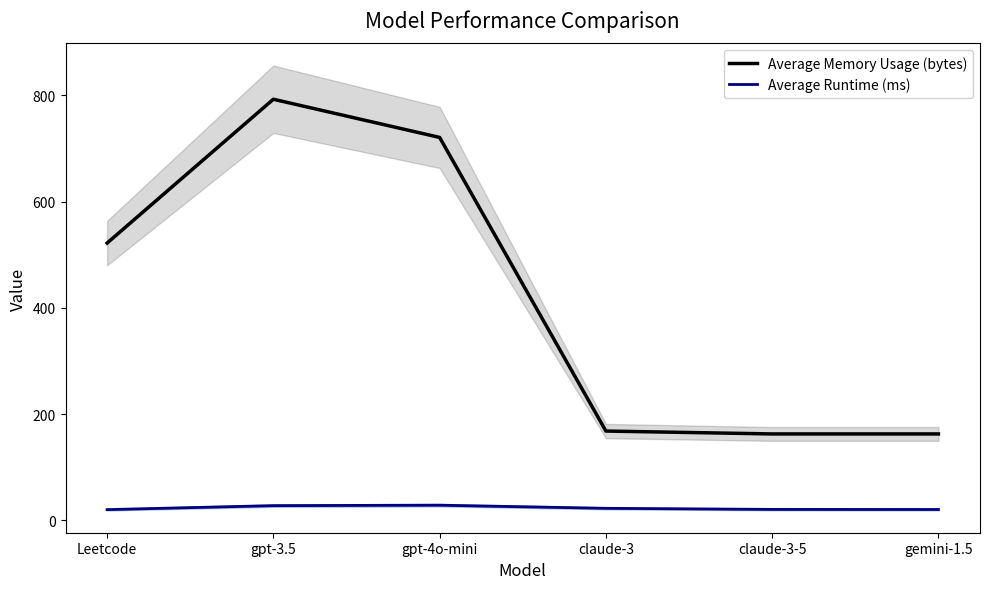

What is the sum of all Average Runtime (ms) values?

140.7